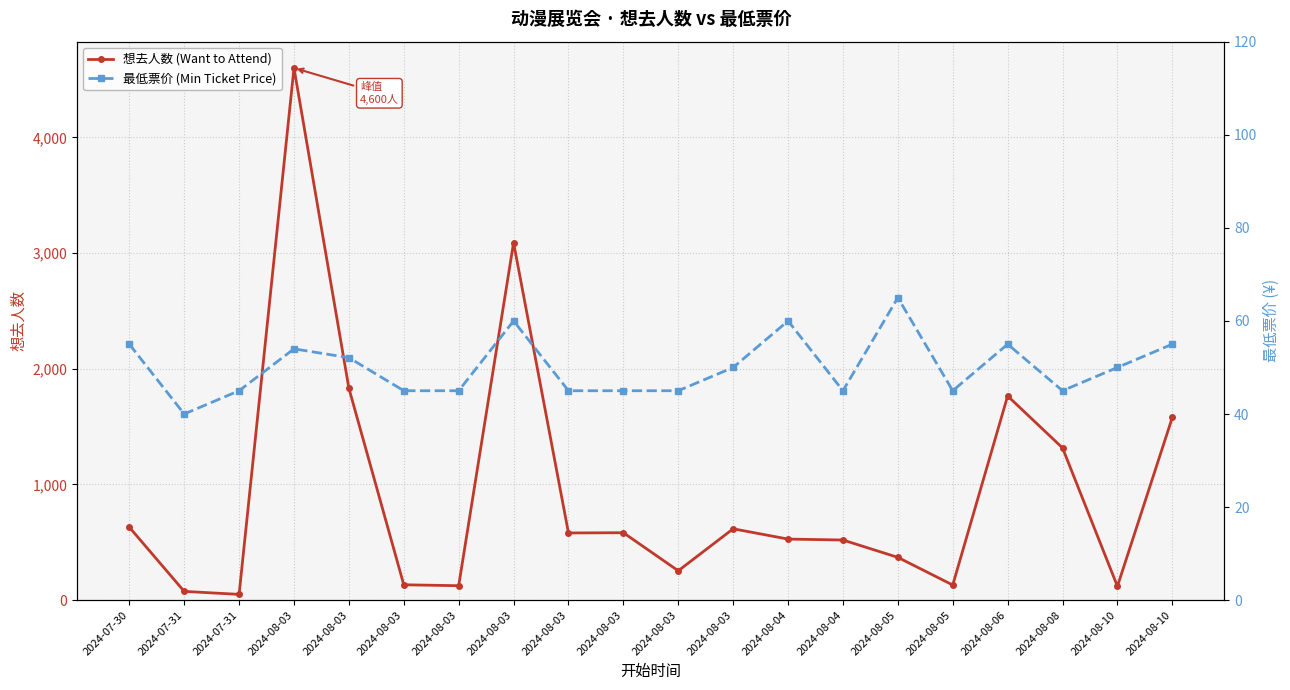

Between 2024-07-31 and 2024-08-03, which series saw the biggest shift?

想去人数 (Want to Attend)